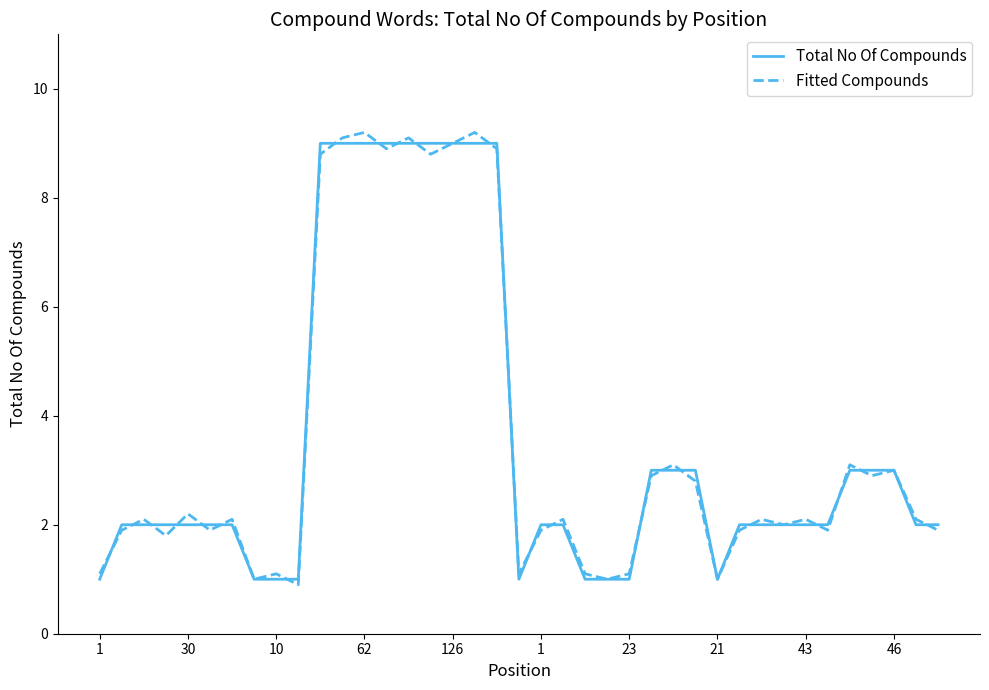

Reading right to left, list all the values displayed in this chart.

Total No Of Compounds: 2.0	2.0	3.0	3.0	3.0	2.0	2.0	2.0	2.0	2.0	1.0	3.0	3.0	3.0	1.0	1.0	1.0	2.0	2.0	1.0	9.0	9.0	9.0	9.0	9.0	9.0	9.0	9.0	9.0	1.0	1.0	1.0	2.0	2.0	2.0	2.0	2.0	2.0	1.0
Fitted Compounds: 1.9	2.1	3.0	2.9	3.1	1.9	2.1	2.0	2.1	1.9	1.0	2.8	3.1	2.9	1.1	1.0	1.1	2.1	1.9	1.1	8.9	9.2	9.0	8.8	9.1	8.9	9.2	9.1	8.8	0.9	1.1	1.0	2.1	1.9	2.2	1.8	2.1	1.9	1.1